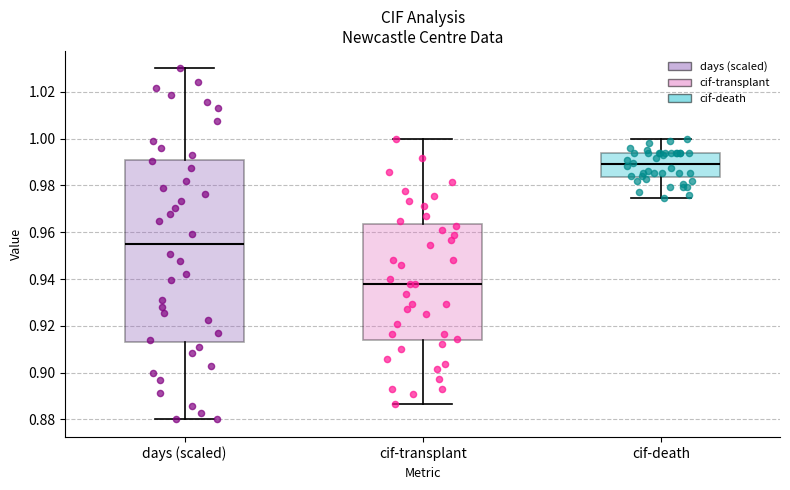

Which box's median line is the highest?

cif-death